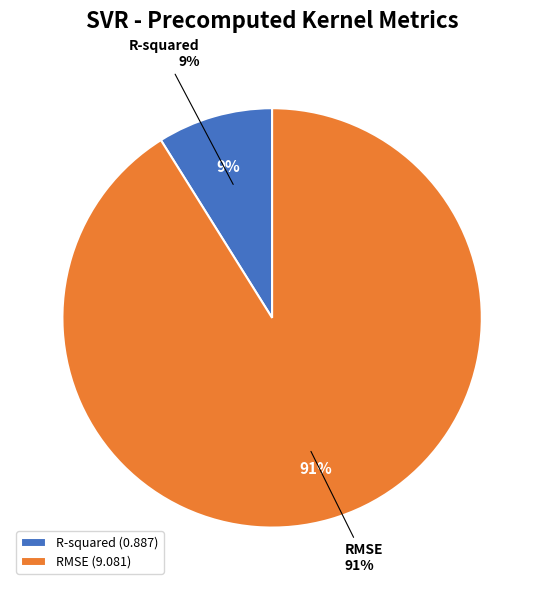

How many segments does this pie chart have?

2